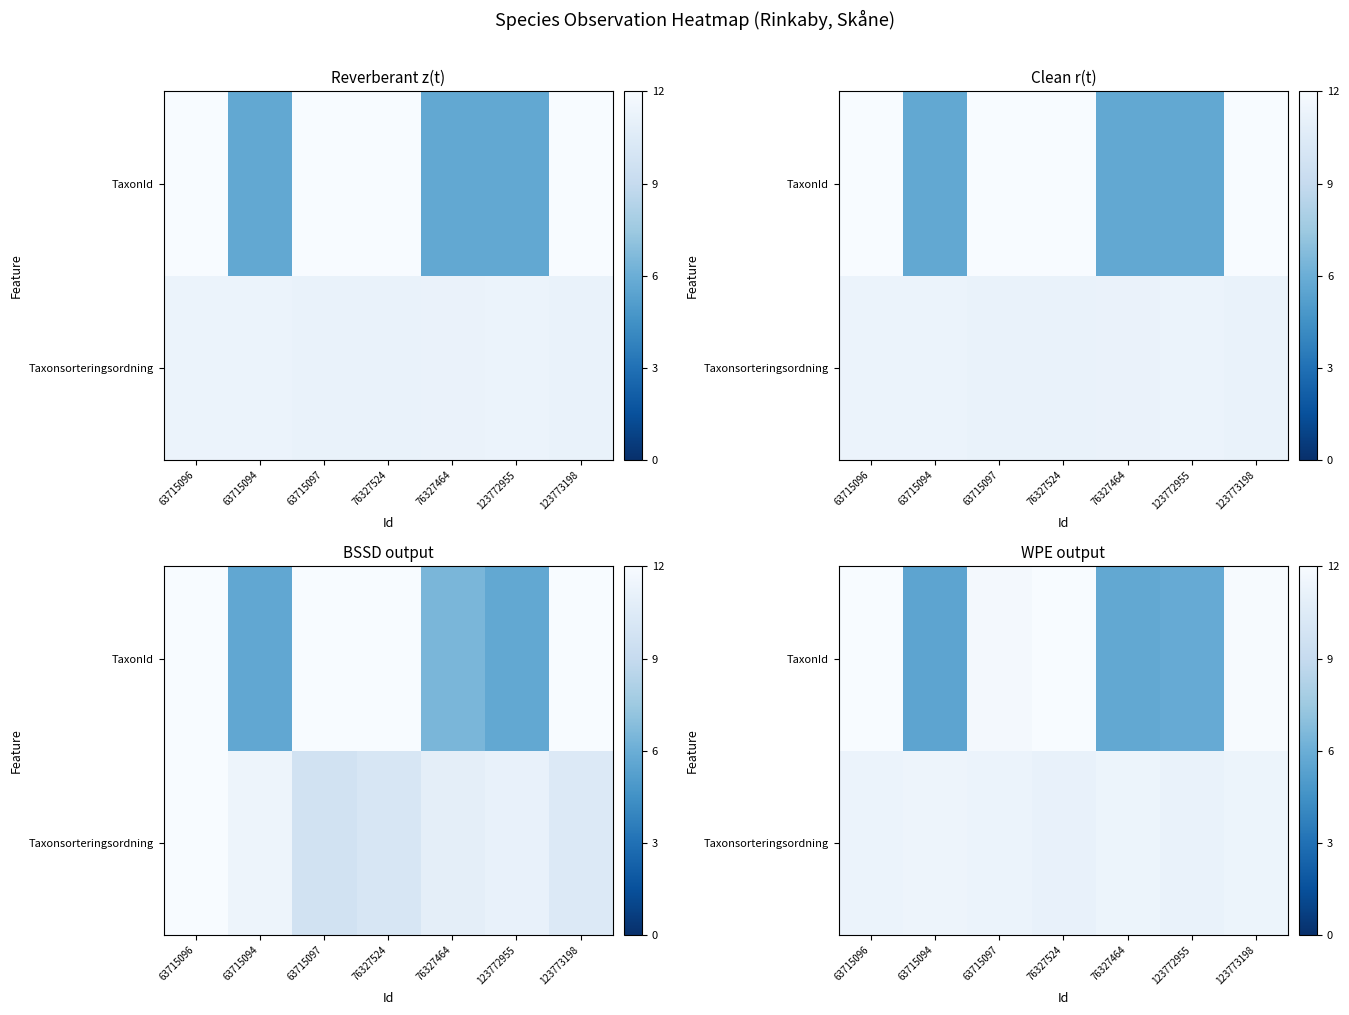

At which category does the chart reach its peak across all series?

63715096